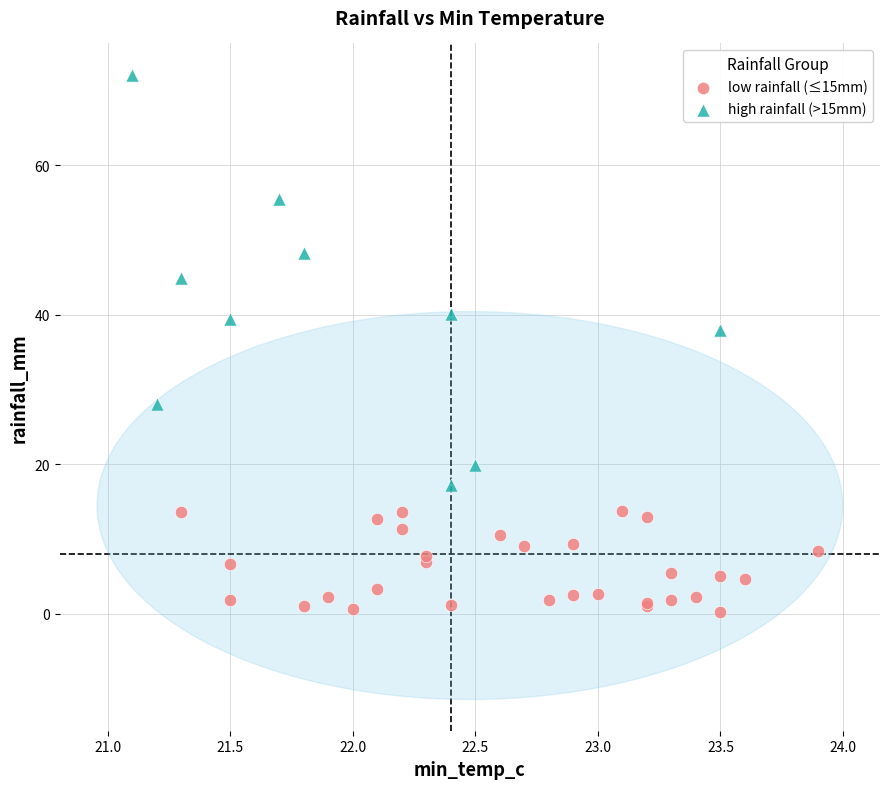

Which series reaches the maximum Y coordinate?

high rainfall (>15mm)